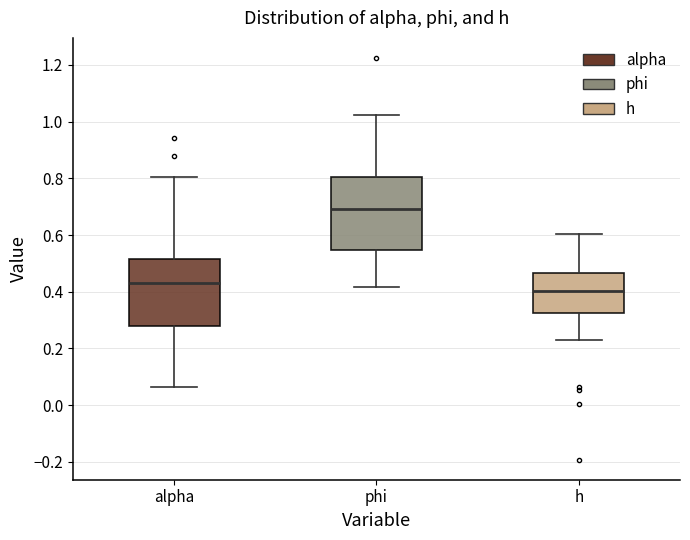

Reading left to right, transcribe this box plot: for each box, give where its median line is, the range the box spans, and where its two whiskers end, as read against the y-axis. The values are not printed on the chart, so give them approximately, as read against the axis.

alpha: median 0.44, box 0.28 to 0.52, whiskers 0.06 to 0.80
phi: median 0.70, box 0.54 to 0.80, whiskers 0.42 to 1.02
h: median 0.40, box 0.32 to 0.46, whiskers 0.24 to 0.60